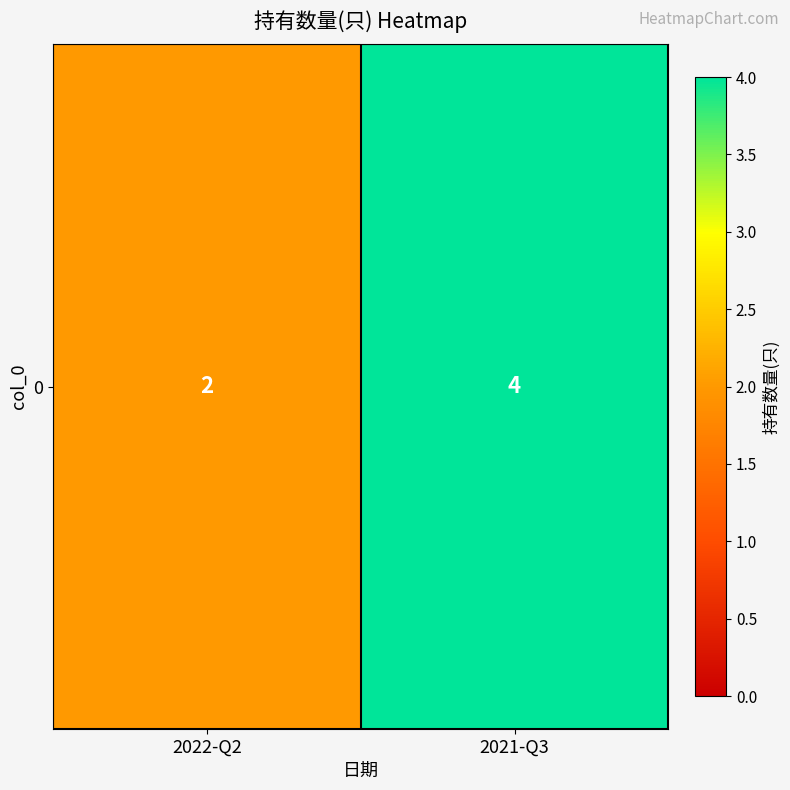

Is it true that the value at 2022-Q2 is 2?

True